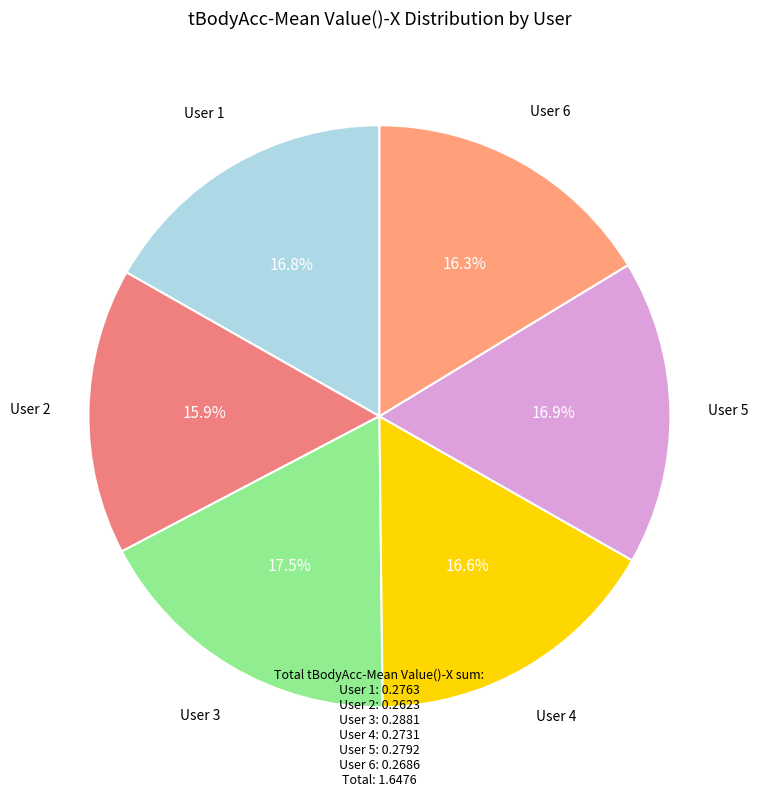

How many slices are in this pie chart?

6